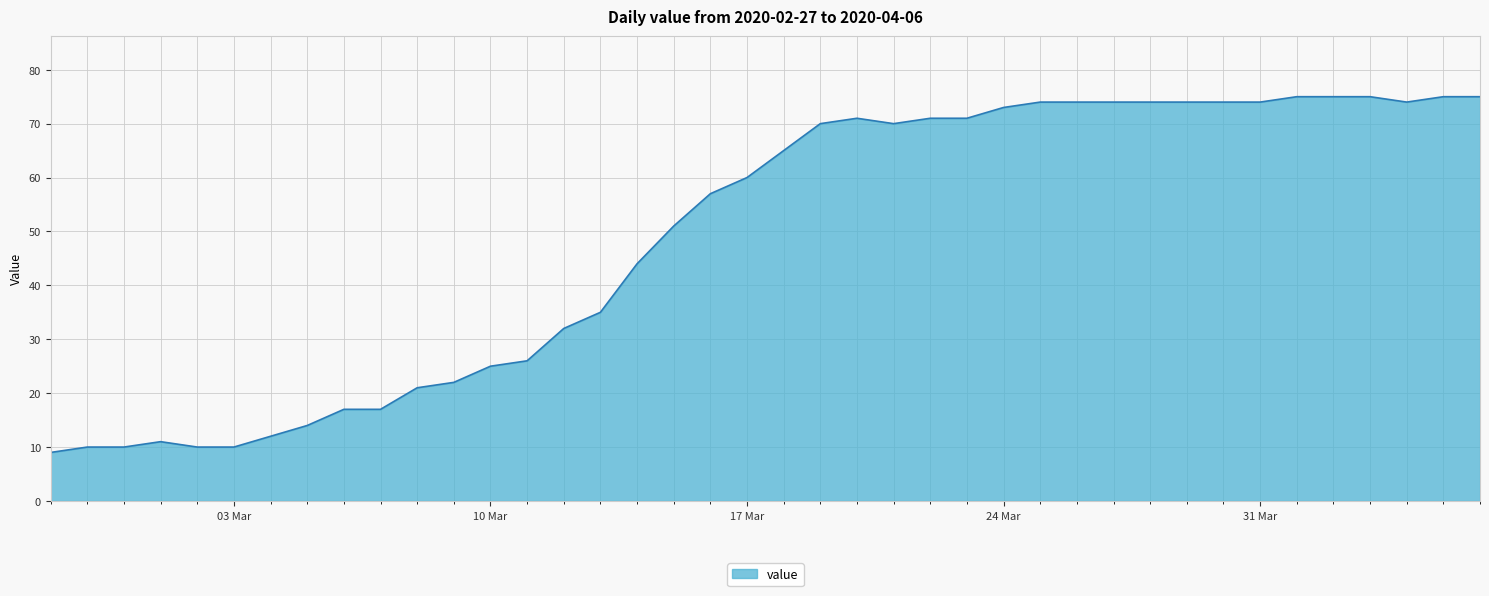

What is the maximum value shown in the chart?

75